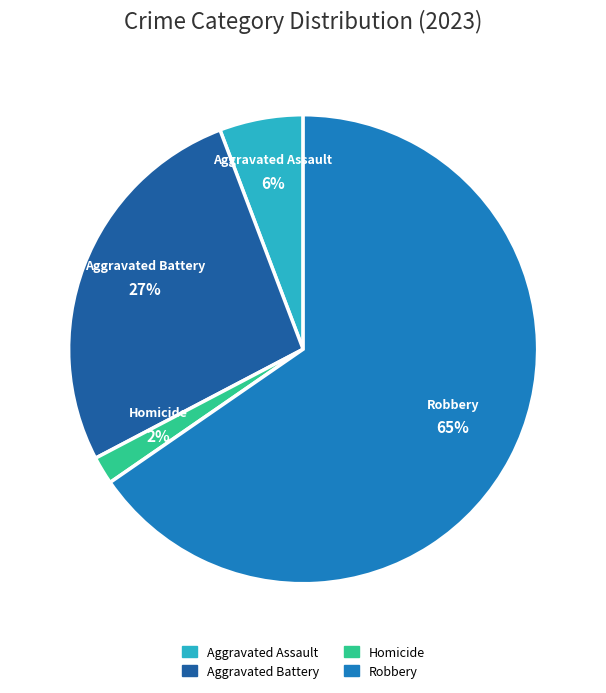

To the nearest percent, what is the difference between the largest and smallest slice percentages?

63%